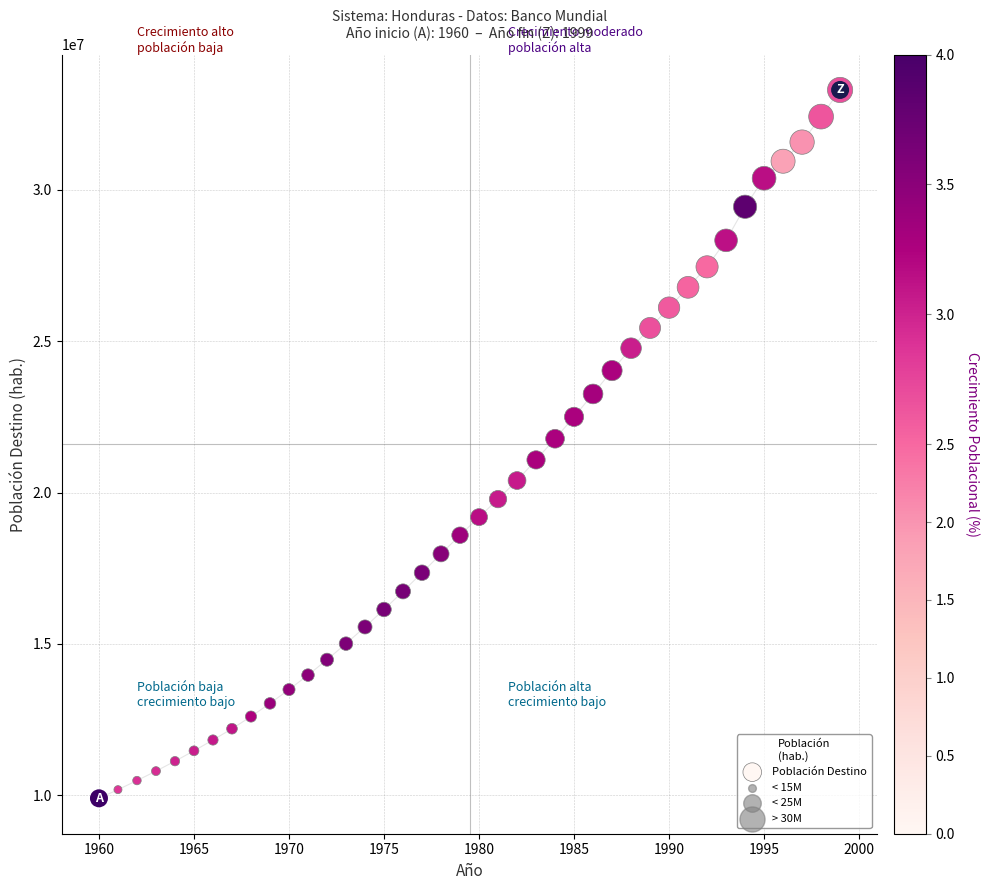

What is the range of Y values (max minus min)?

23398911